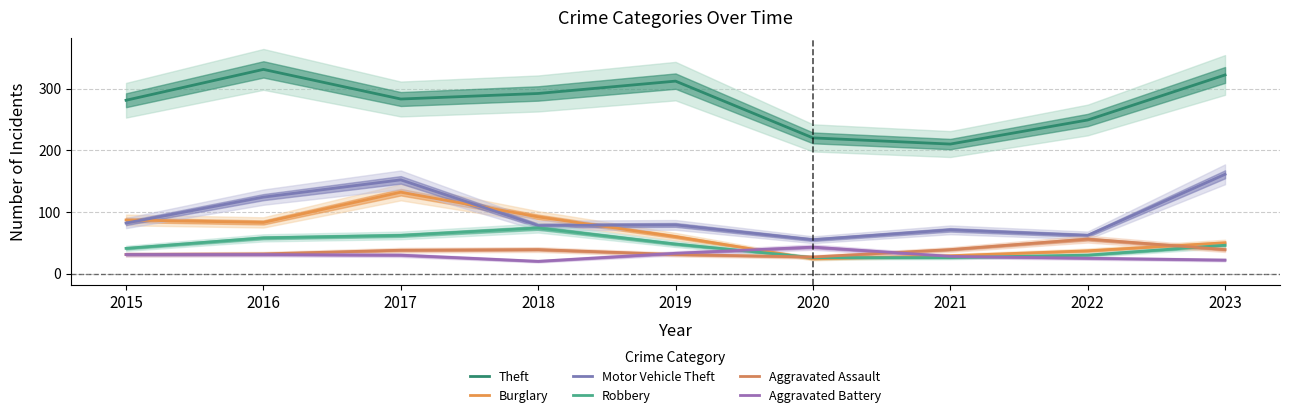

Rank the categories by Robbery value from lowest to highest.

2020, 2021, 2022, 2015, 2023, 2019, 2016, 2017, 2018